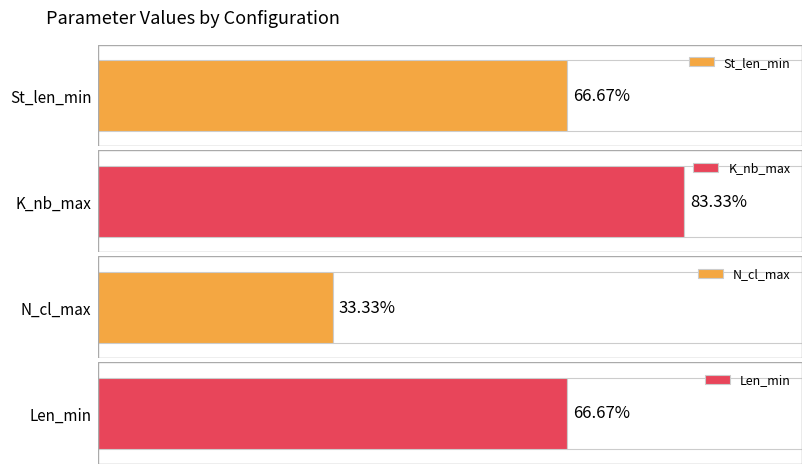

What are all the series names shown in the legend?

St_len_min, K_nb_max, N_cl_max, Len_min